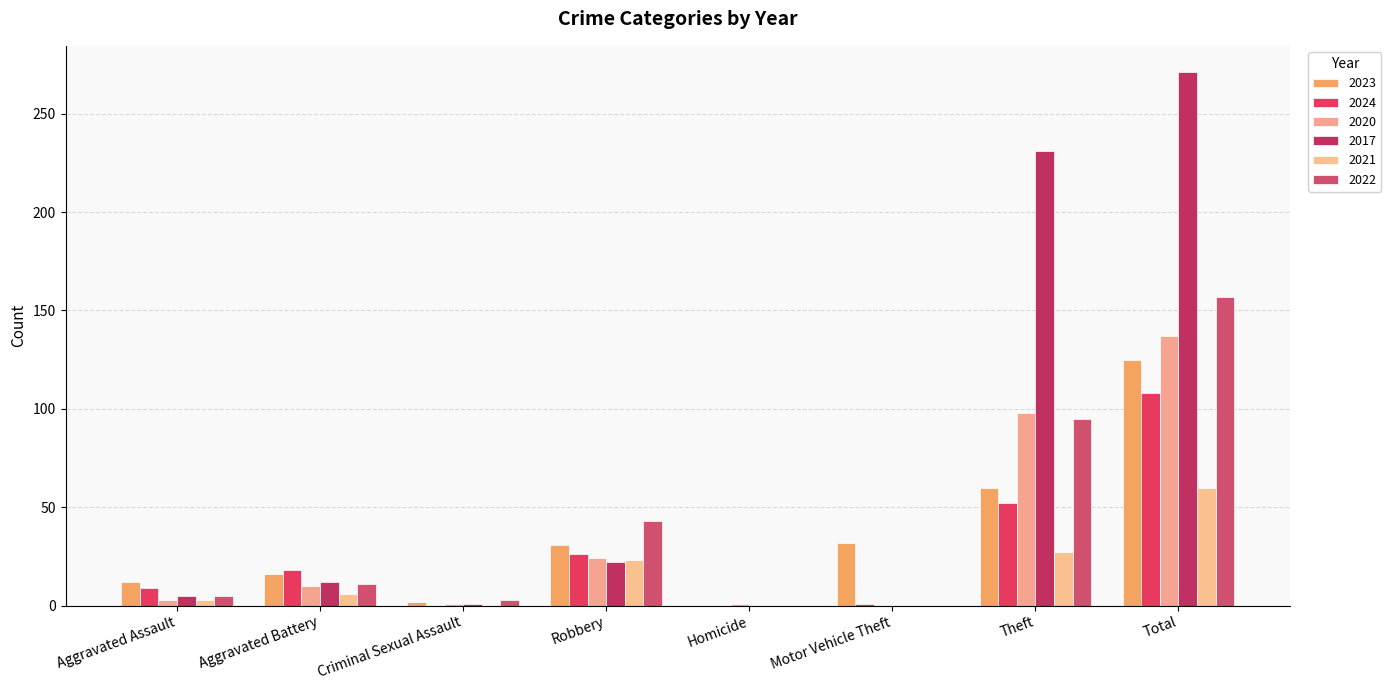

True or false: 2024 has a value of 1 at Motor Vehicle Theft.

True